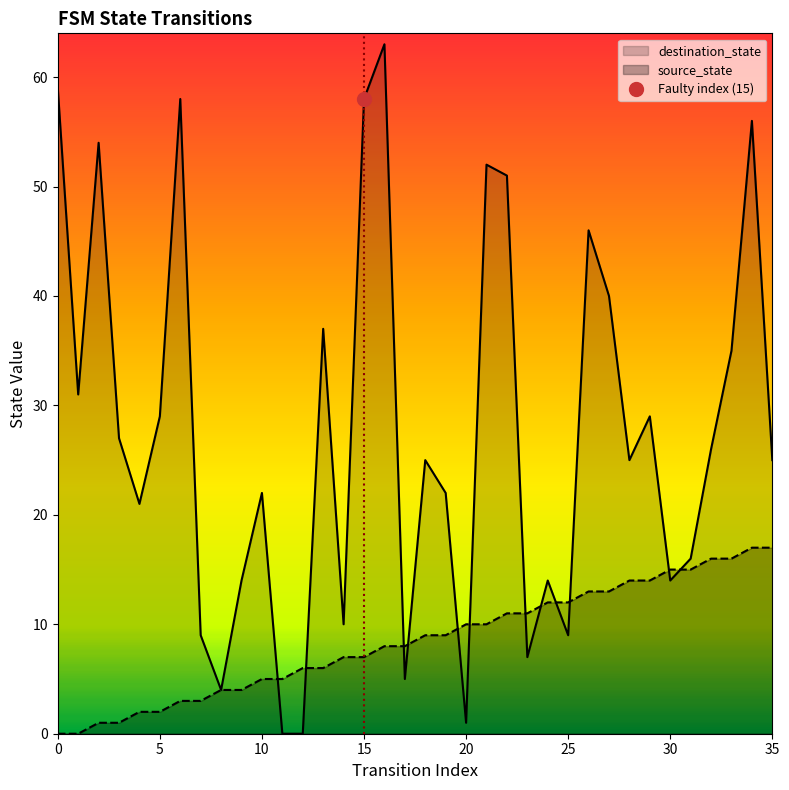

How many values in the source_state series are below 9?

18